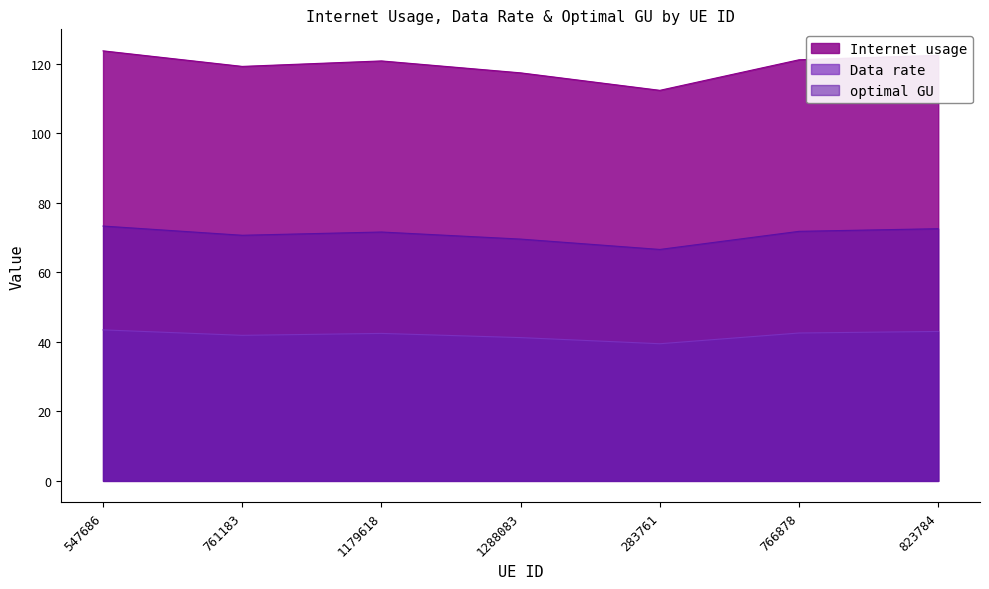

True or false: Internet usage has a value of 122.5 at 823784.

True